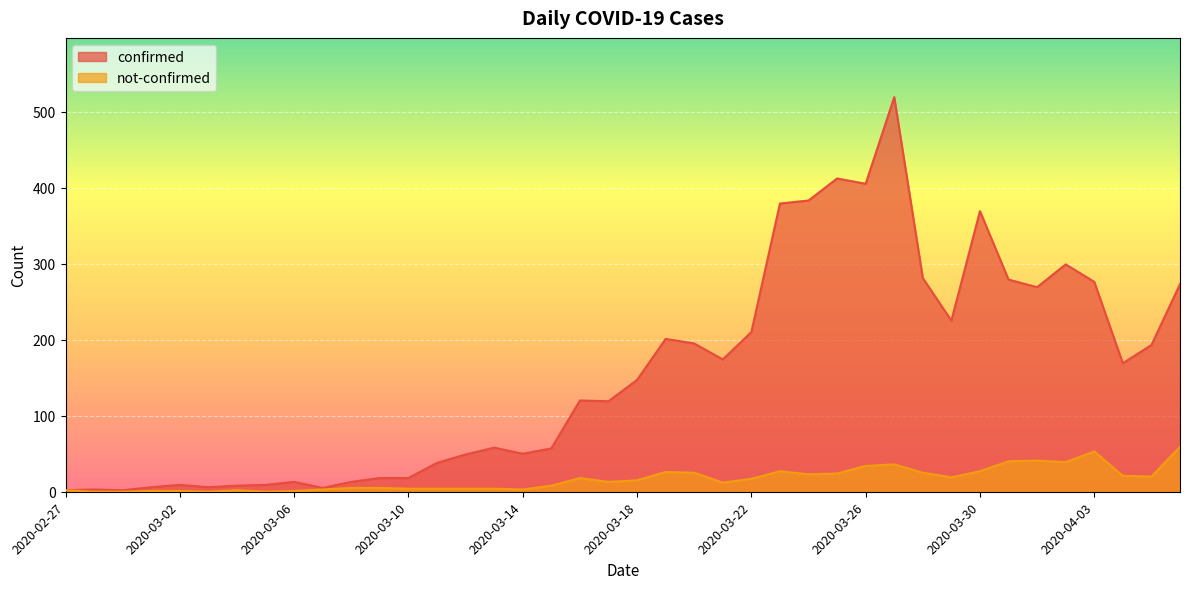

True or false: confirmed and not-confirmed intersect in this chart.

False